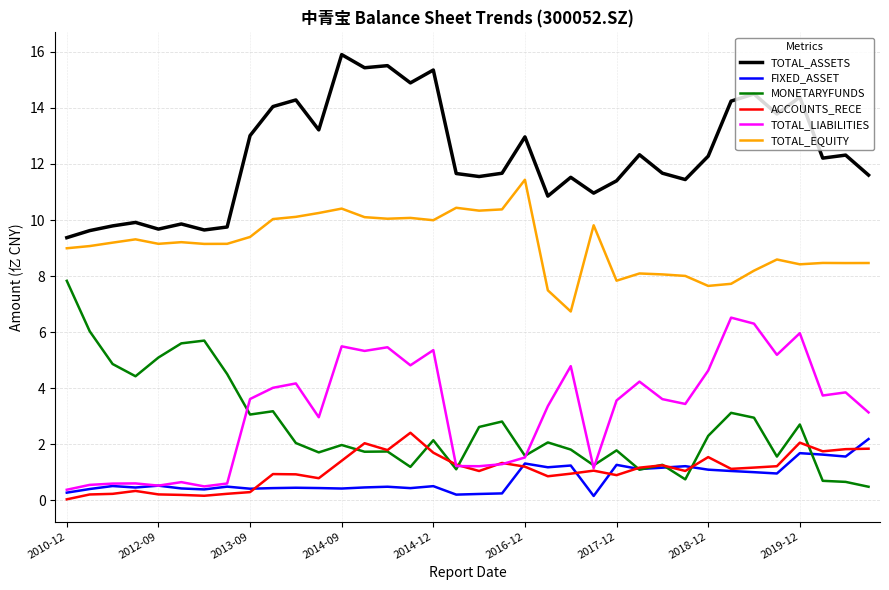

In TOTAL_LIABILITIES, how many points are higher than both neighbors (excluding endpoints)?

11